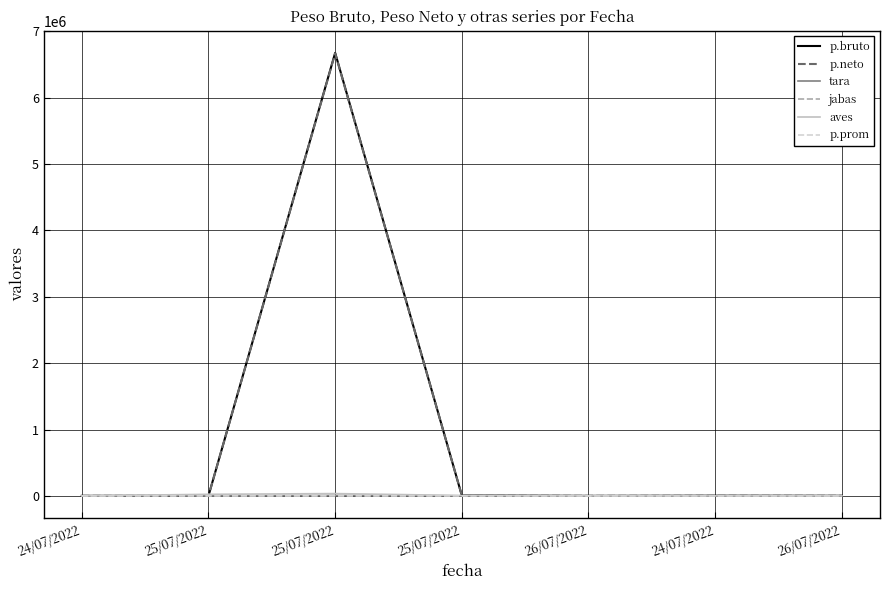

True or false: tara and jabas cross at least once.

True